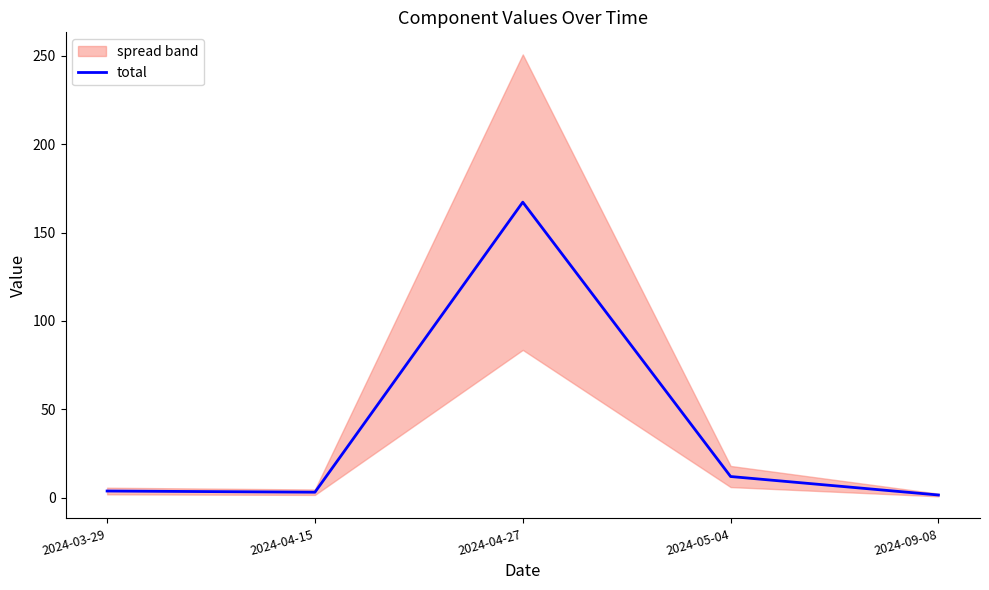

The chart shows a value of 3.1 at 2024-04-15. True or false?

True